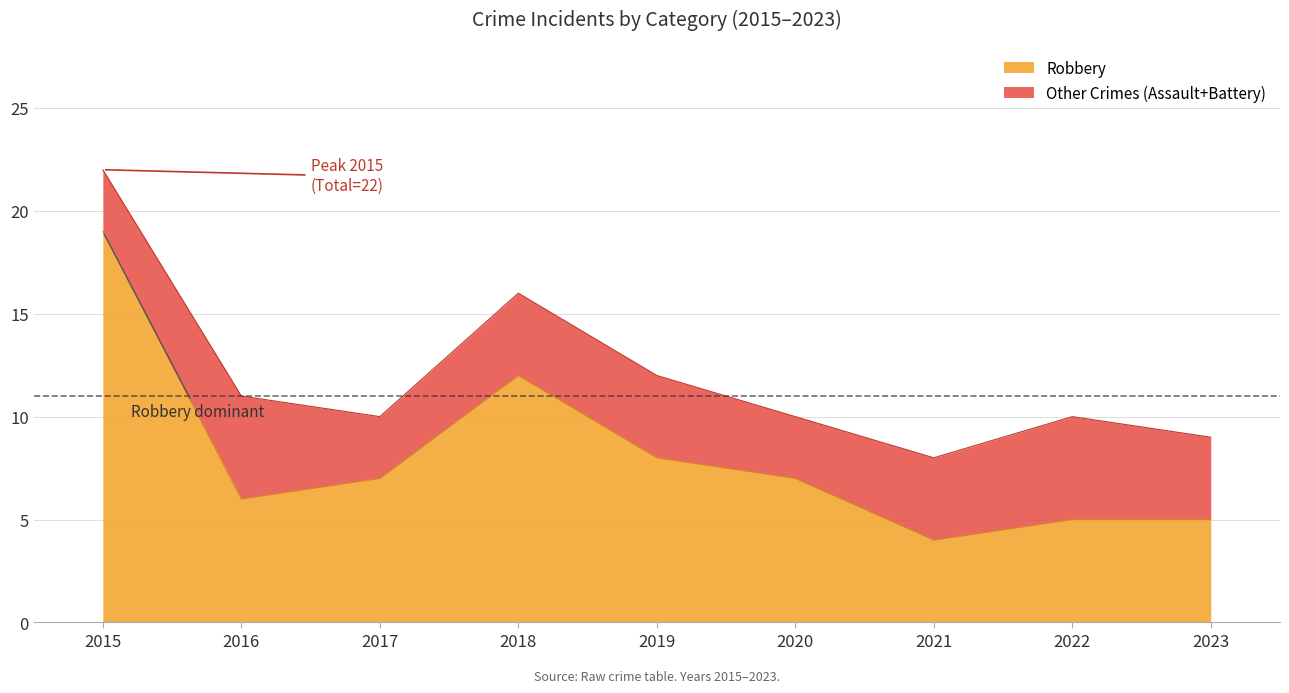

Is it true that Total equals 6 at 2023?

False